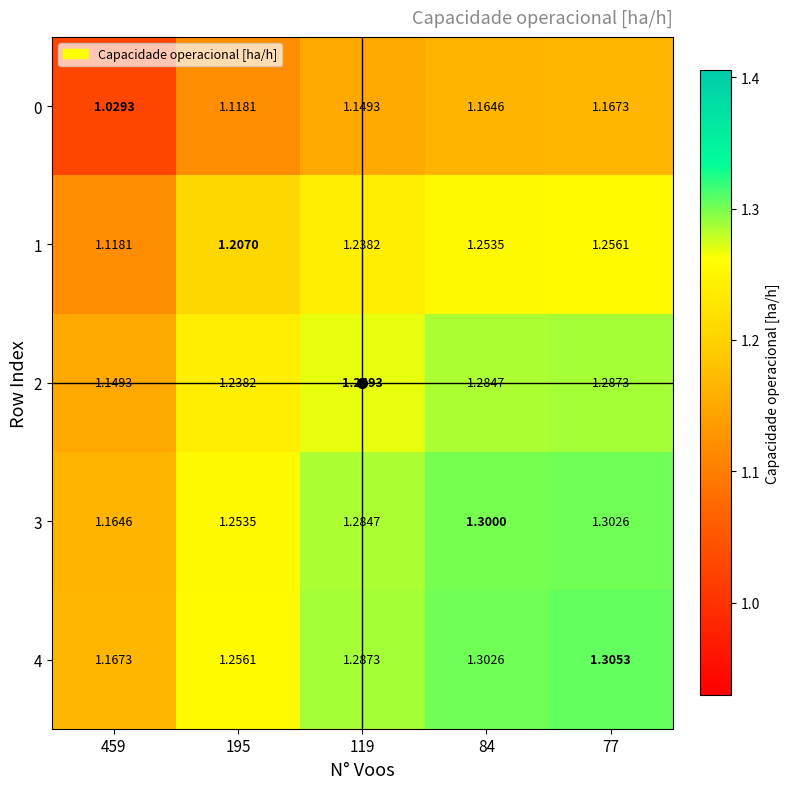

Count the number of categories in the chart.

5